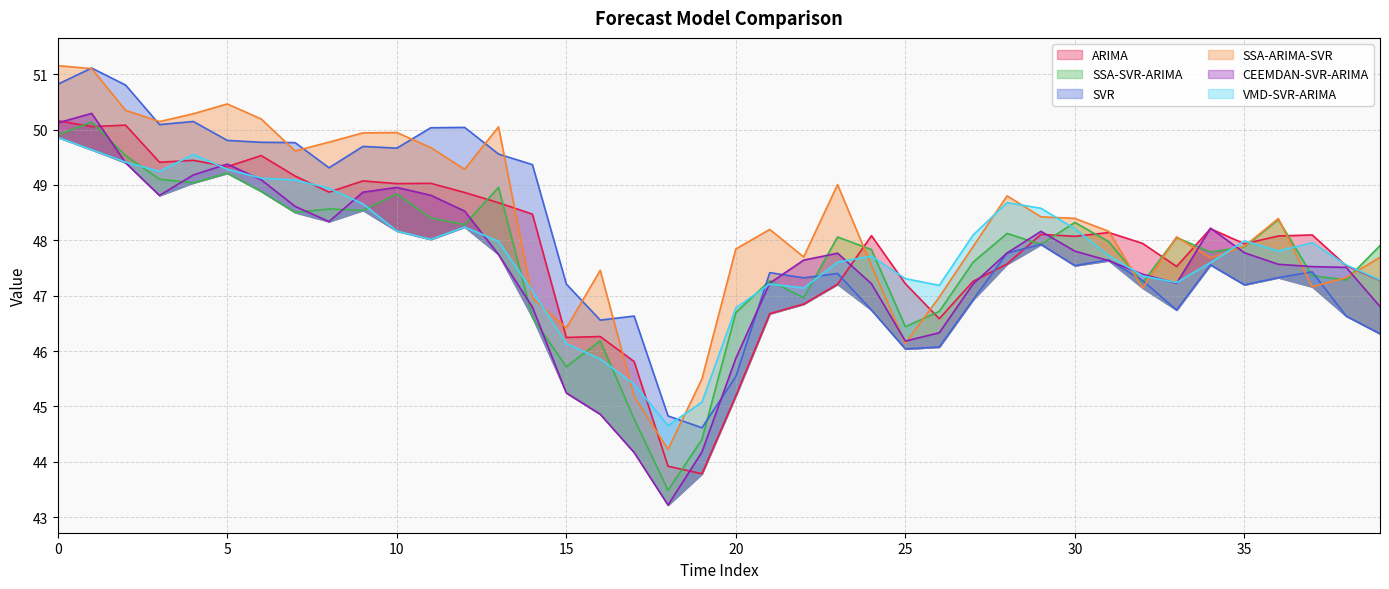

Which series has the largest total across all categories?

SSA-ARIMA-SVR